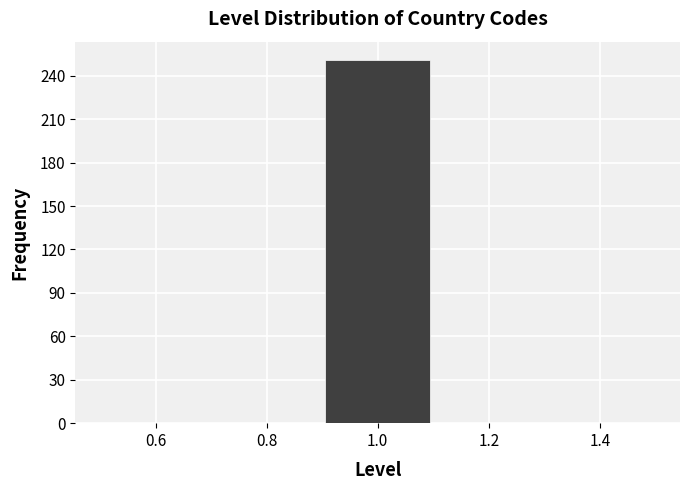

Reading left to right, list every bar in this chart as the range it spans on the x-axis followed by its height. The values are not printed on the chart, so give them approximately, as read against the axis.

0.5 to 0.7: 0
0.7 to 0.9: 0
0.9 to 1.1: 250
1.1 to 1.3: 0
1.3 to 1.5: 0